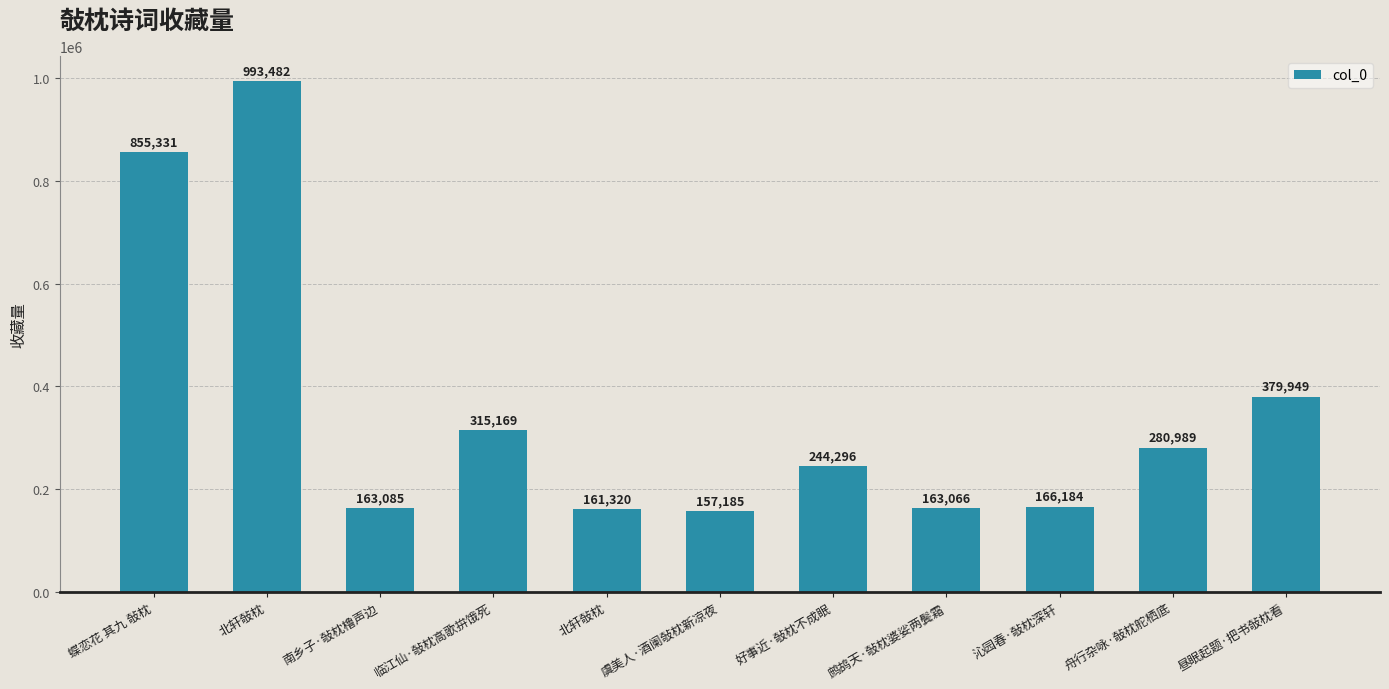

What is the minimum value shown in the chart?

157185